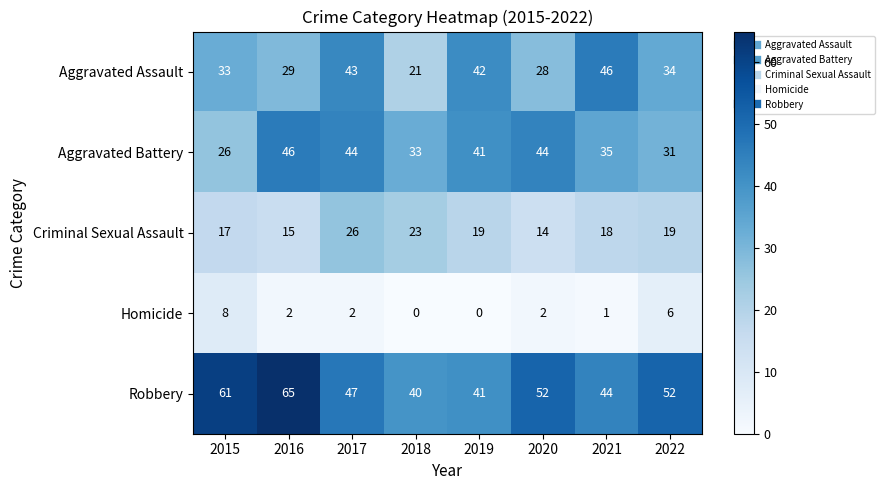

Count the Robbery values in the range 44 to 61.

5